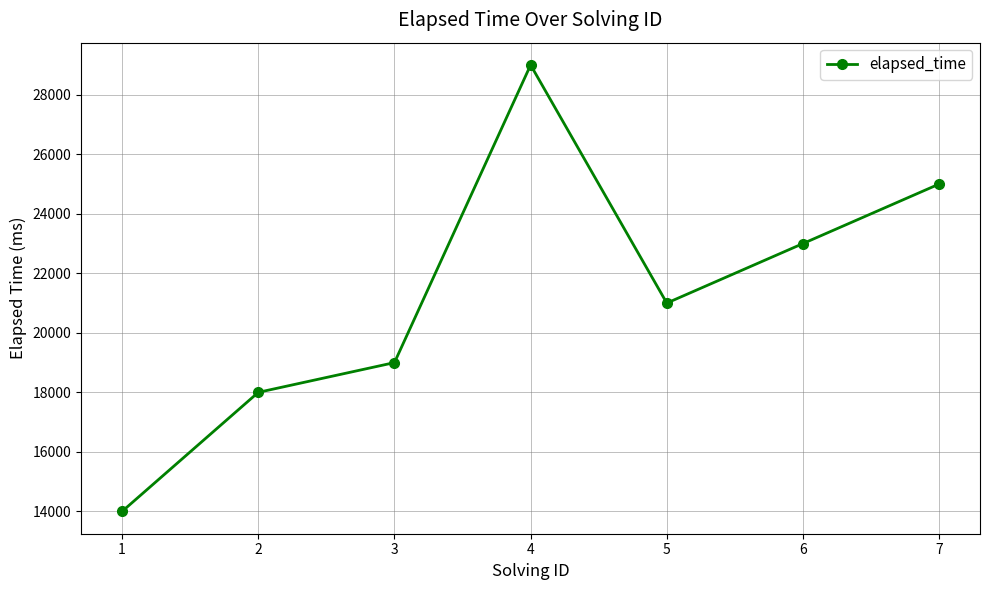

Count the number of categories in the chart.

7